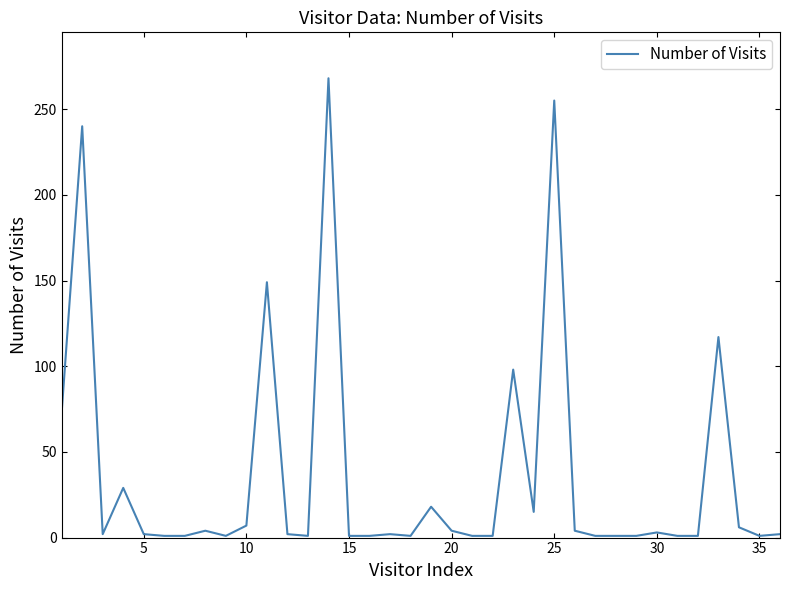

What is the greatest value displayed?

268